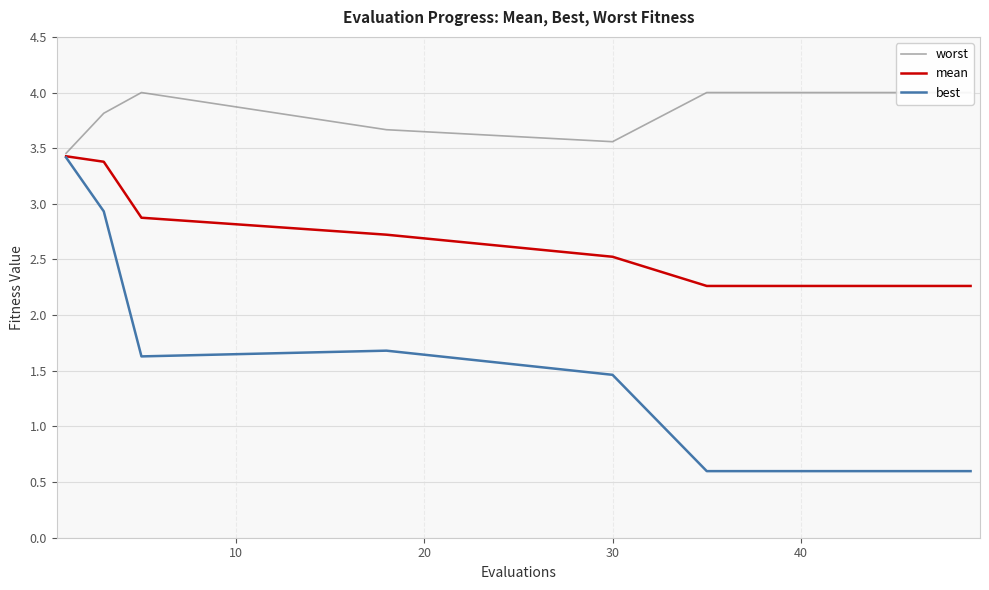

What is the maximum value for best?

3.4